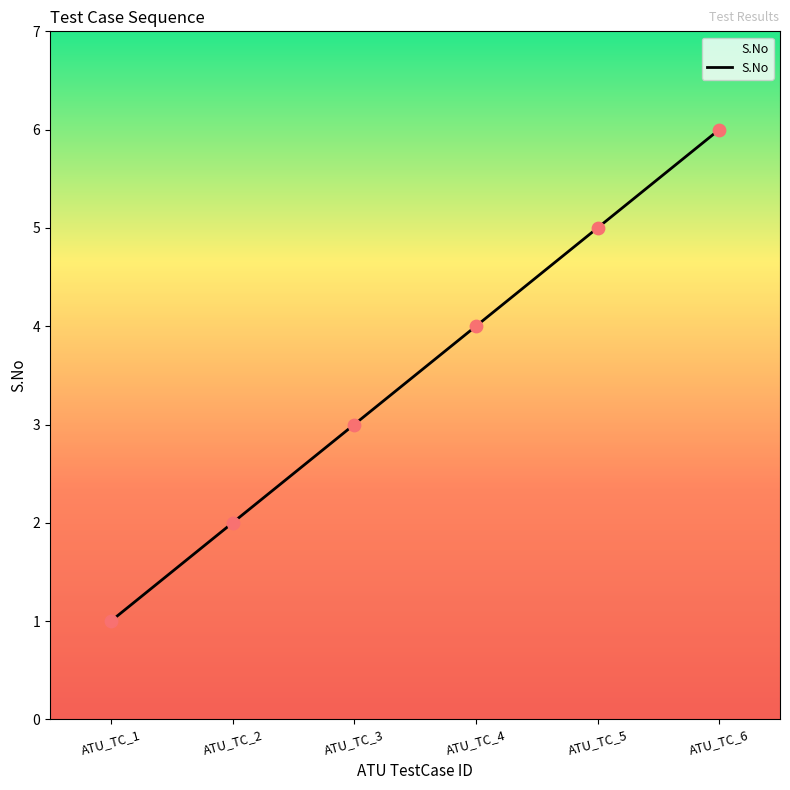

What is the change in value from ATU_TC_1 to ATU_TC_5?

+4